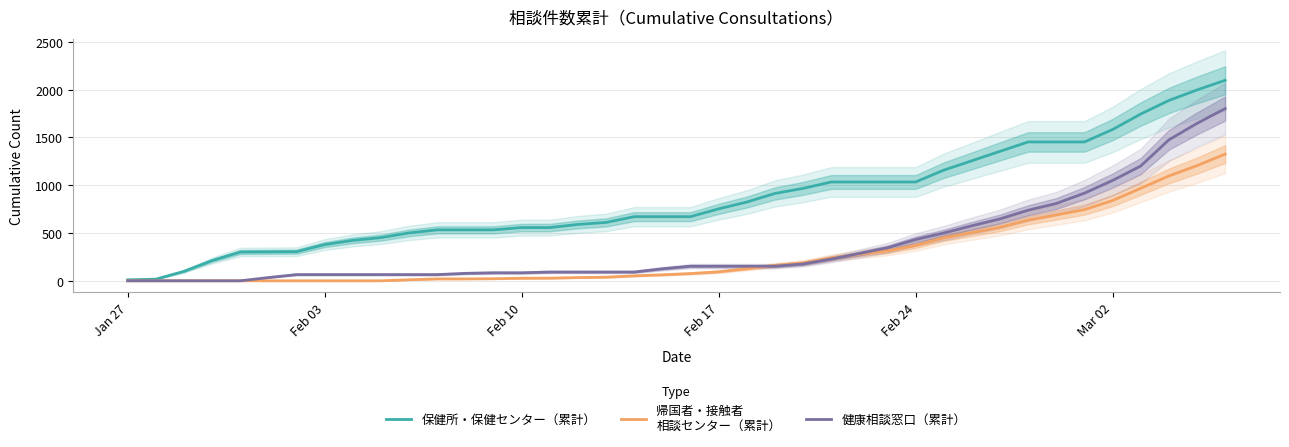

At how many categories does at least one series exceed 1219?

10